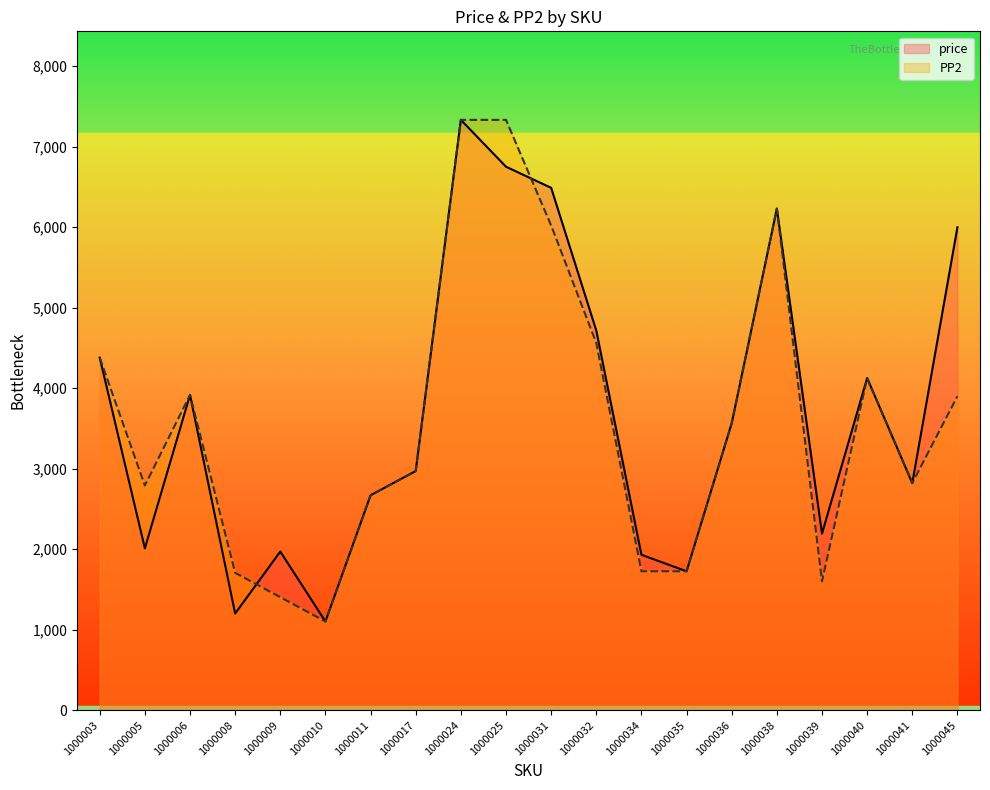

Is the value of price at 1000024 greater than the value of PP2 at 1000006?

Yes